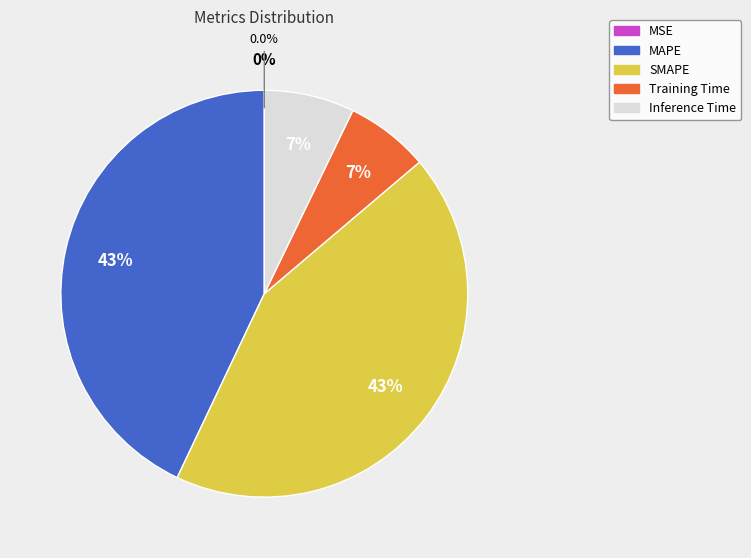

How many slices are in this pie chart?

5